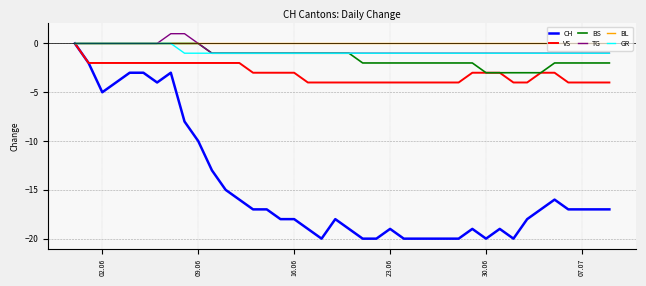

What are all the series names shown in the legend?

CH, VS, BS, TG, BL, GR